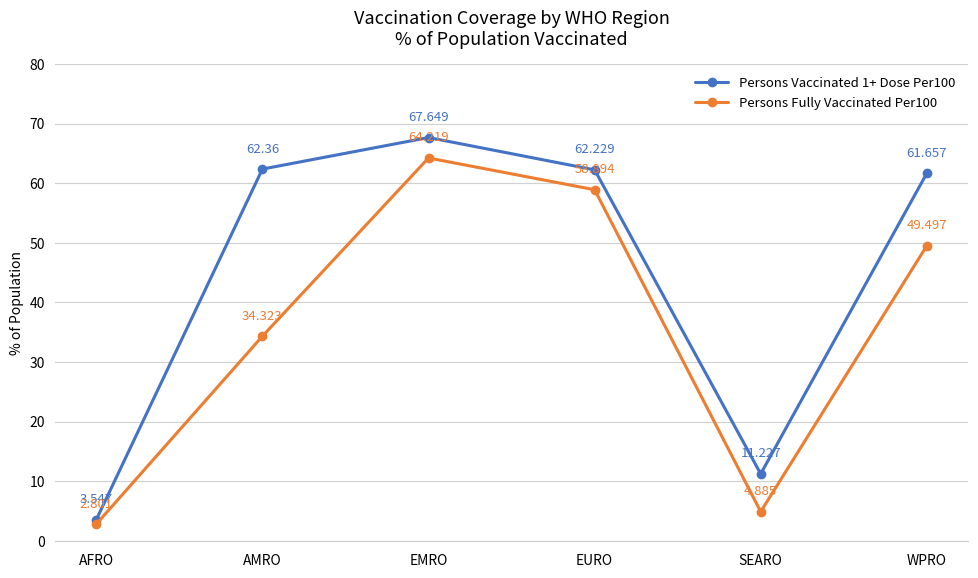

What is the average value of the Persons Fully Vaccinated Per100 series?

35.8